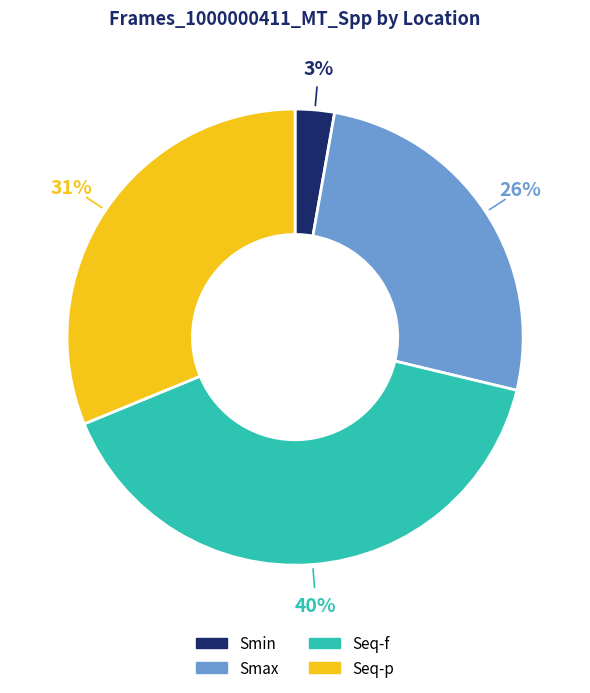

Rank the categories by value from lowest to highest.

Smin, Smax, Seq-p, Seq-f